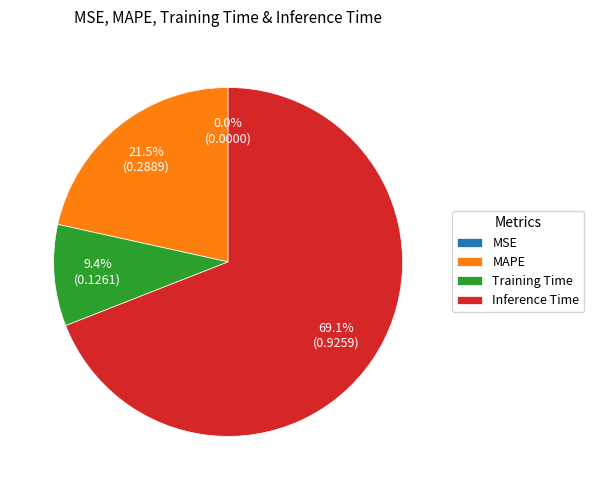

Is it true that MAPE is 32% of the pie?

False